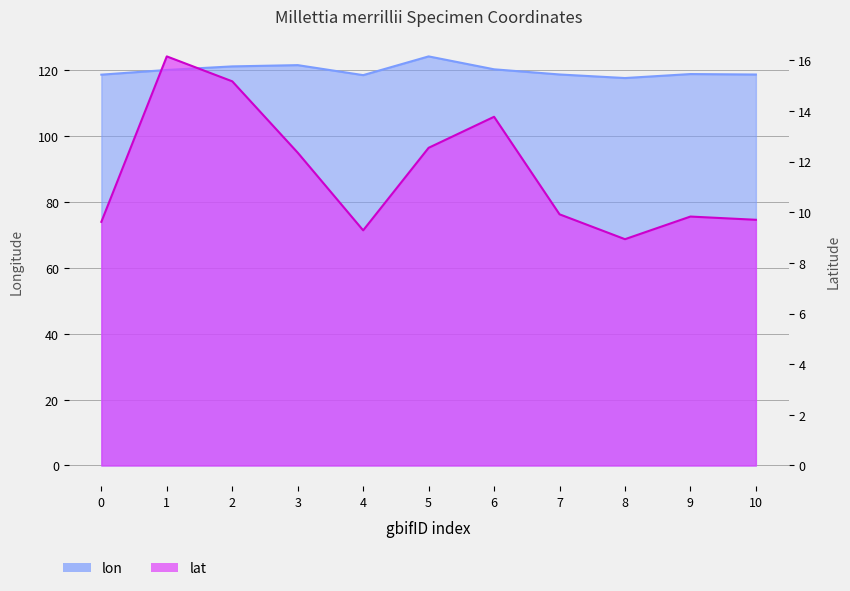

List the series in order of their overall mean, lowest first.

lat, lon